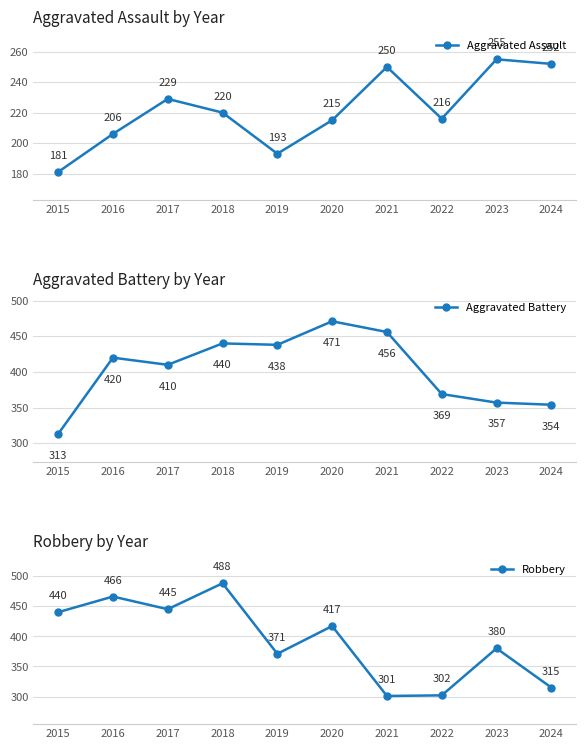

At 2021, list the series in order from largest to smallest.

Aggravated Battery, Robbery, Aggravated Assault